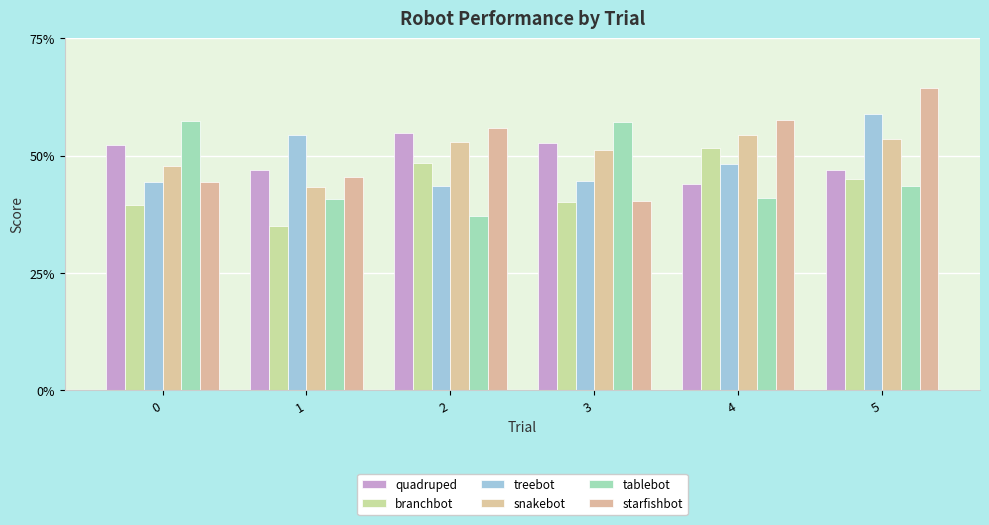

Reading left to right, transcribe all the data shown in this chart.

quadruped: 0.5	0.5	0.5	0.5	0.4	0.5
branchbot: 0.4	0.3	0.5	0.4	0.5	0.5
treebot: 0.4	0.5	0.4	0.4	0.5	0.6
snakebot: 0.5	0.4	0.5	0.5	0.5	0.5
tablebot: 0.6	0.4	0.4	0.6	0.4	0.4
starfishbot: 0.4	0.5	0.6	0.4	0.6	0.6